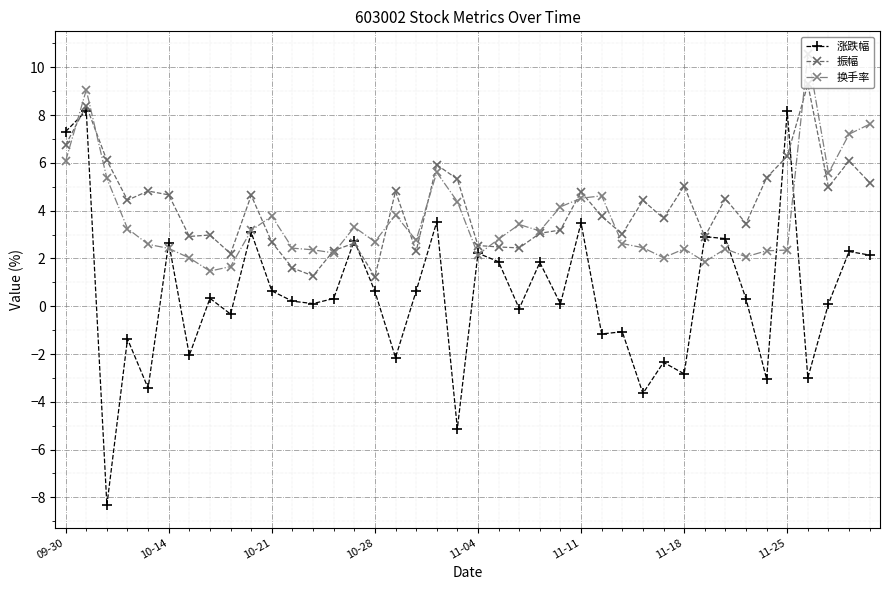

What is the value of the 振幅 point at the 12th from the left?

1.6